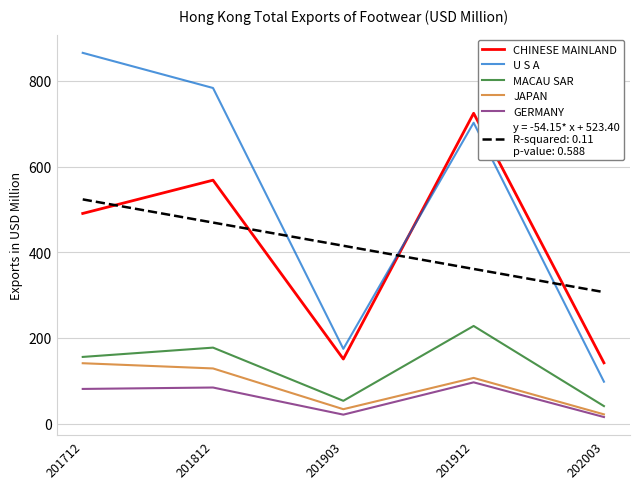

Which label corresponds to the largest value in the chart?

201712